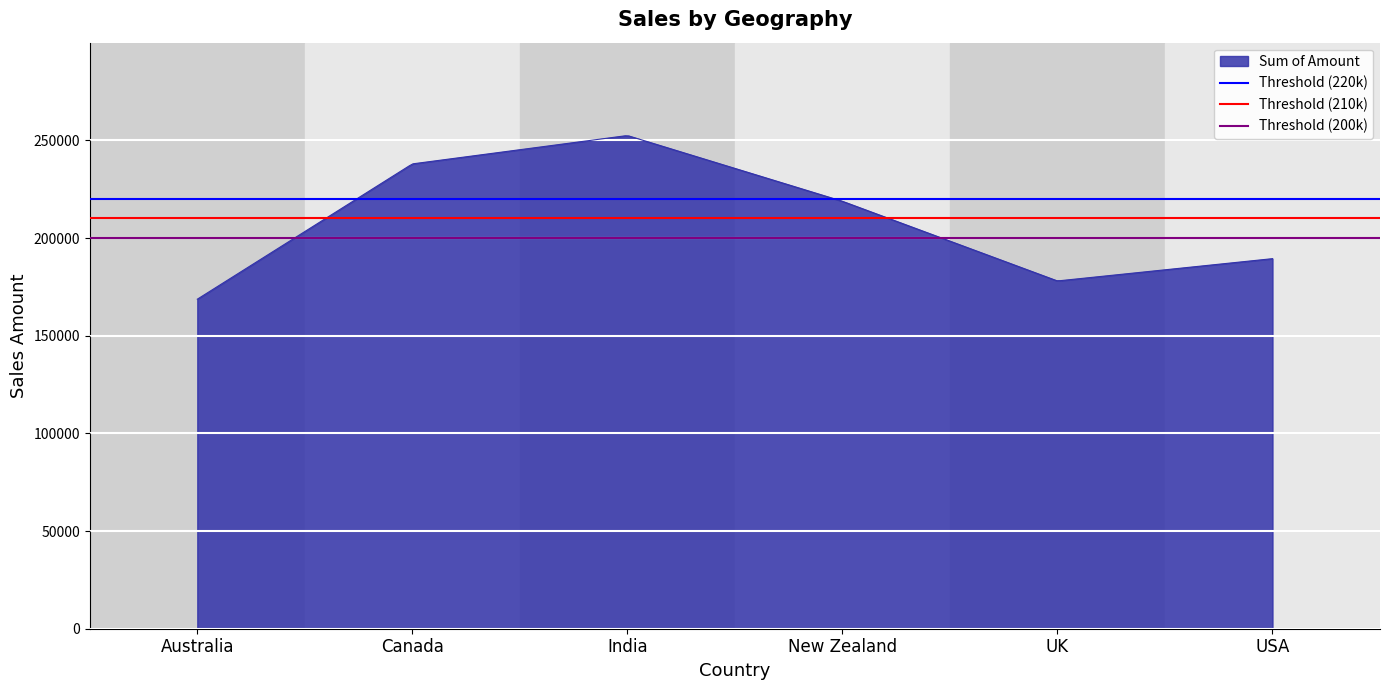

What is the sum of the Threshold (220k) values at Australia and Canada?

440000